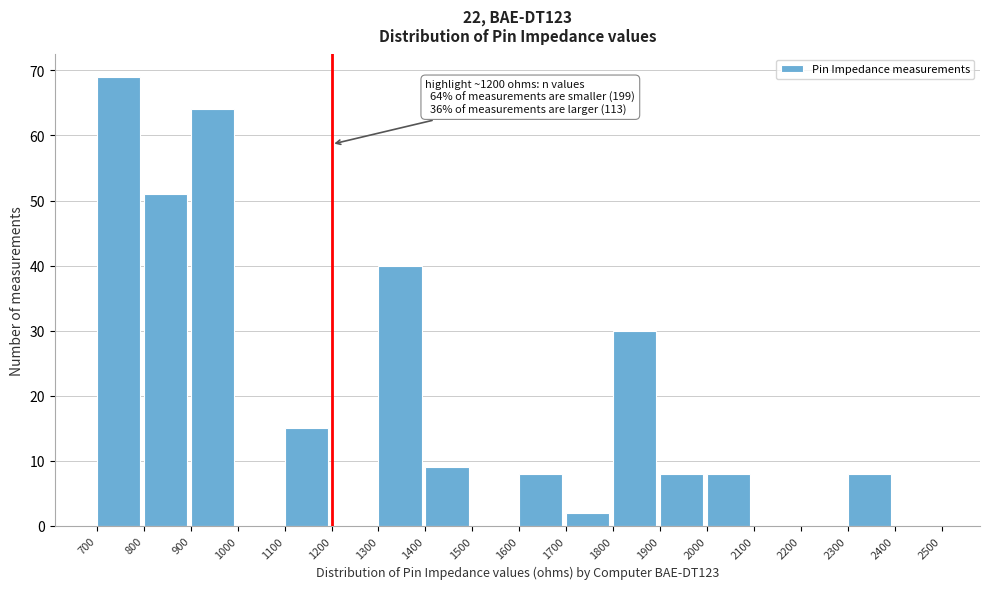

Over which range of the x-axis is the bar tallest?

700 to 800